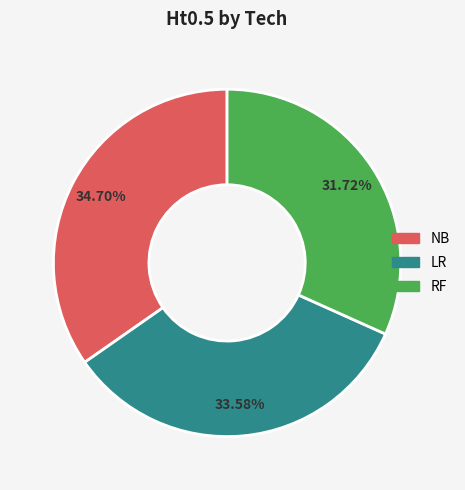

How many slices are in this pie chart?

3